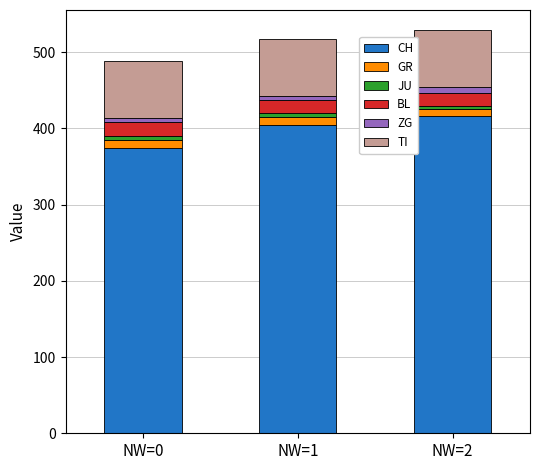

What is the minimum value for CH?

375